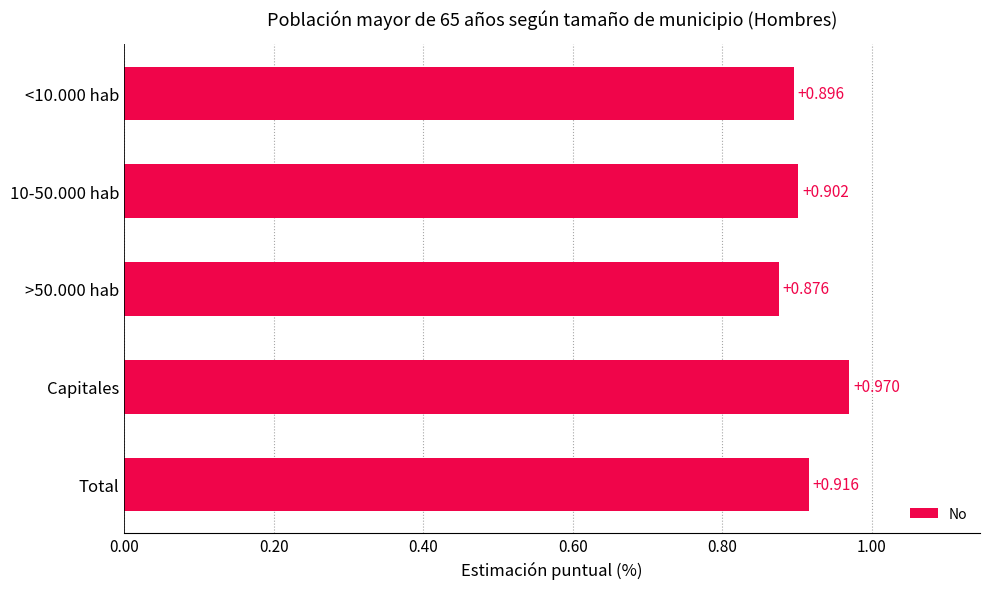

Between >50.000 hab and Capitales, which is larger?

Capitales